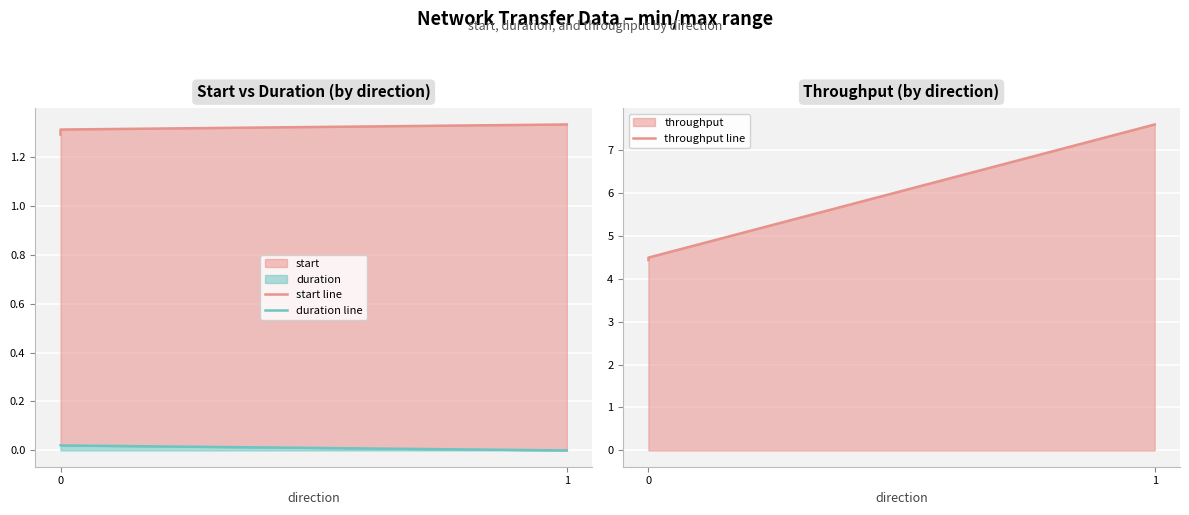

How many lines are shown in the chart?

3